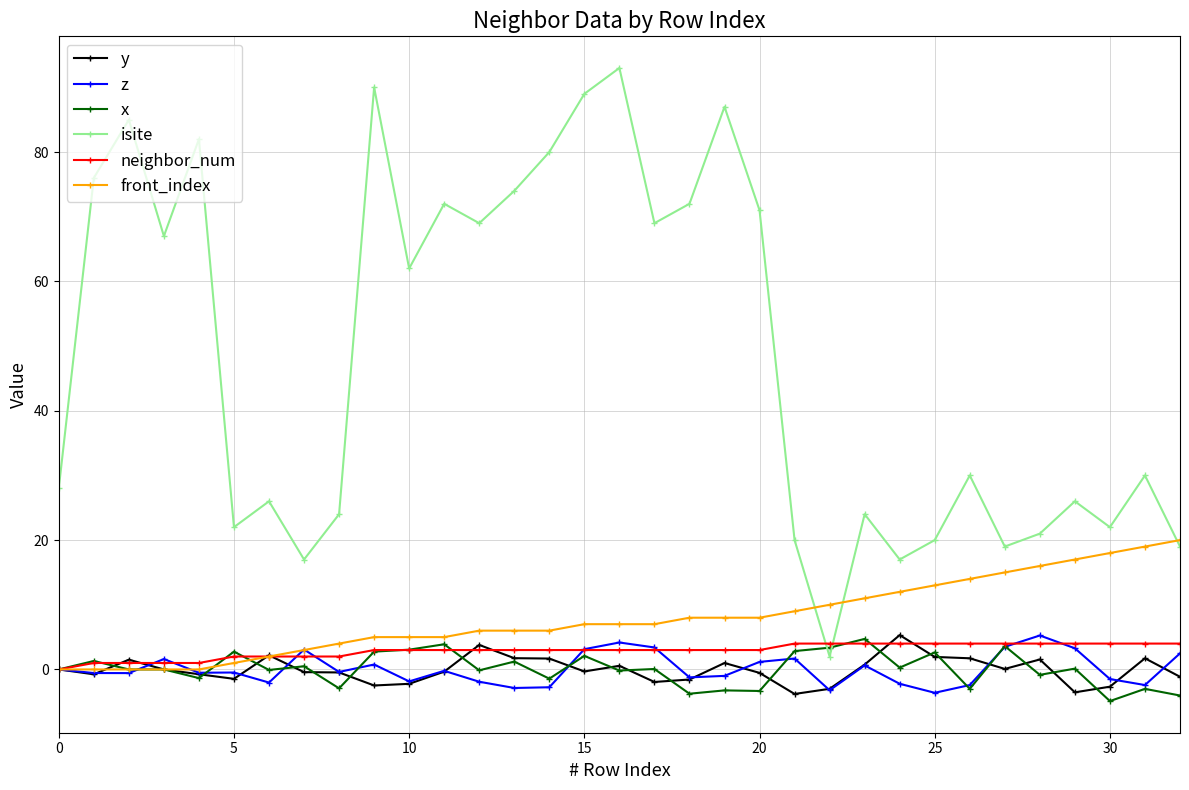

What is the average value of the neighbor_num series?

2.9